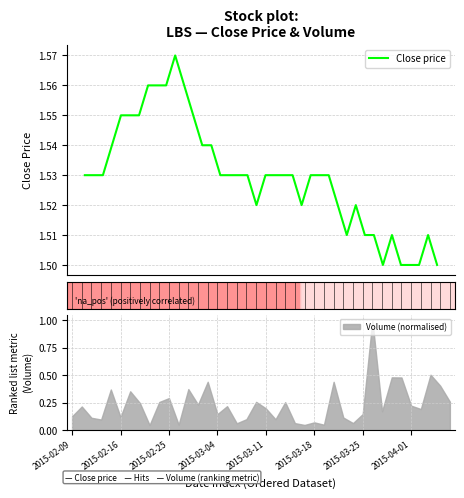

How many data points does each series have?

40